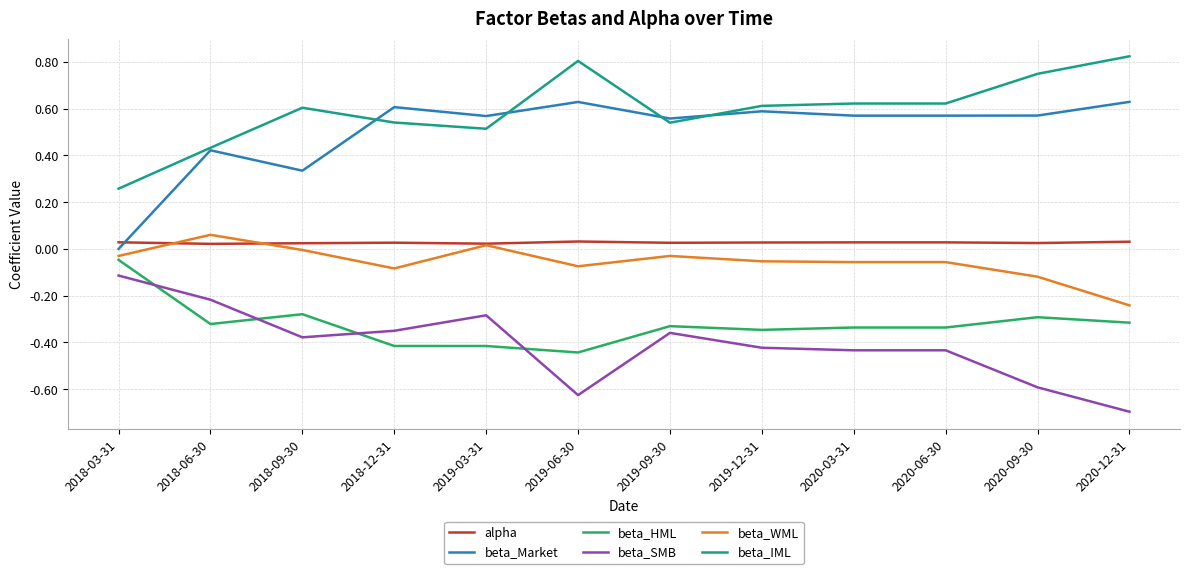

What is the difference between the highest and lowest values at 2018-12-31?

1.0